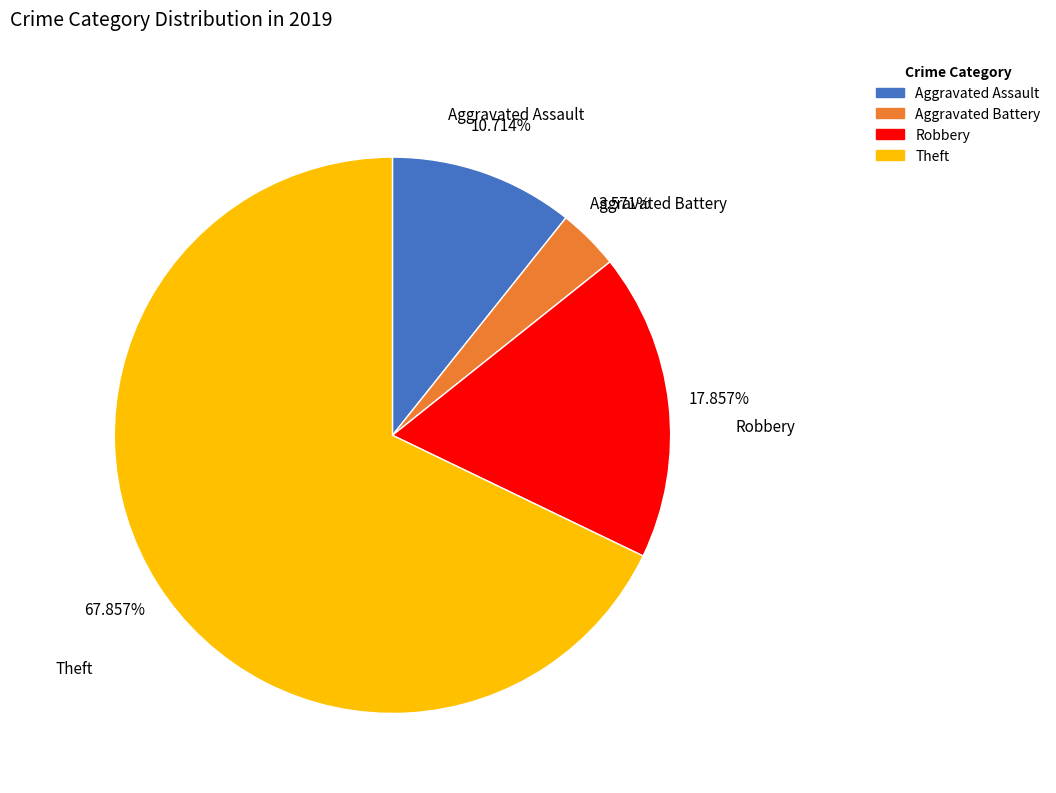

To the nearest percent, what is the difference between the largest and smallest slice percentages?

64%